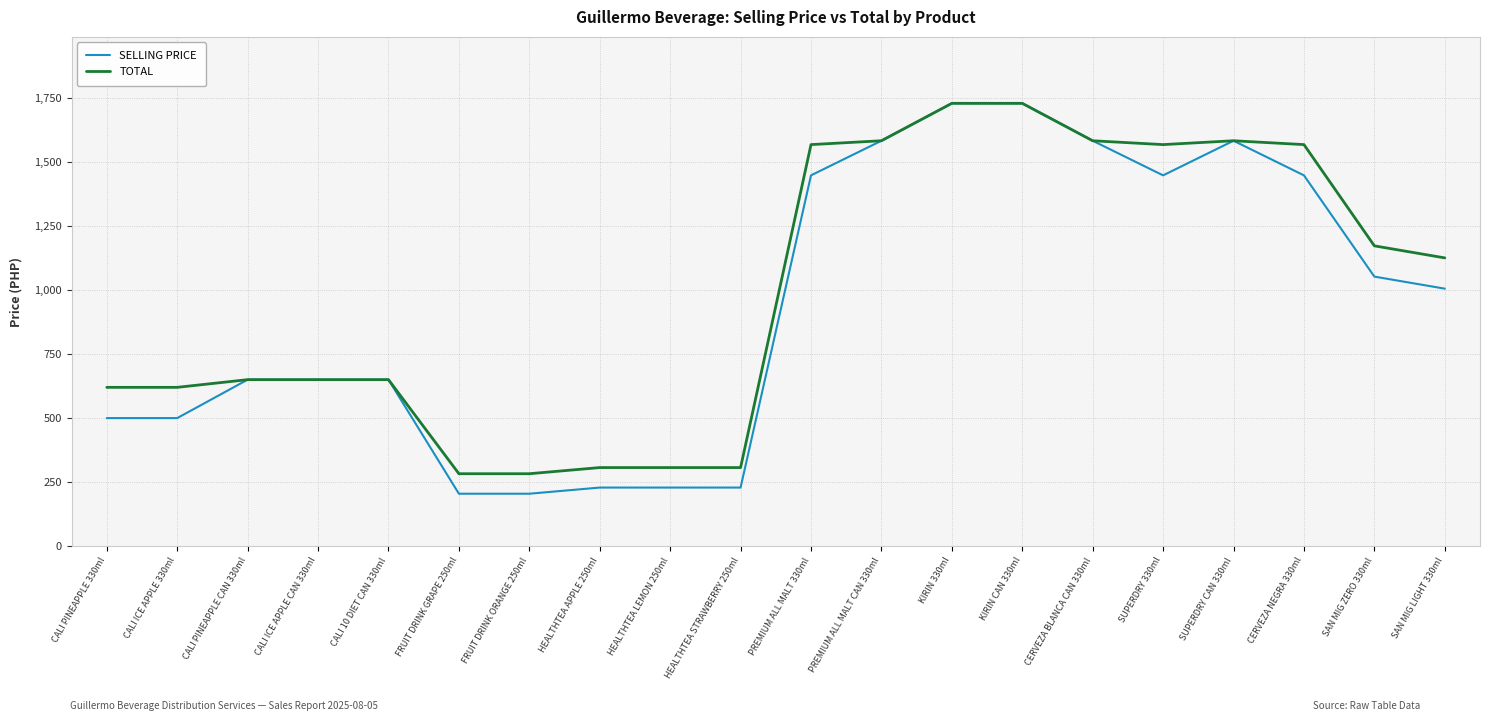

Which series has the widest spread of values?

SELLING PRICE